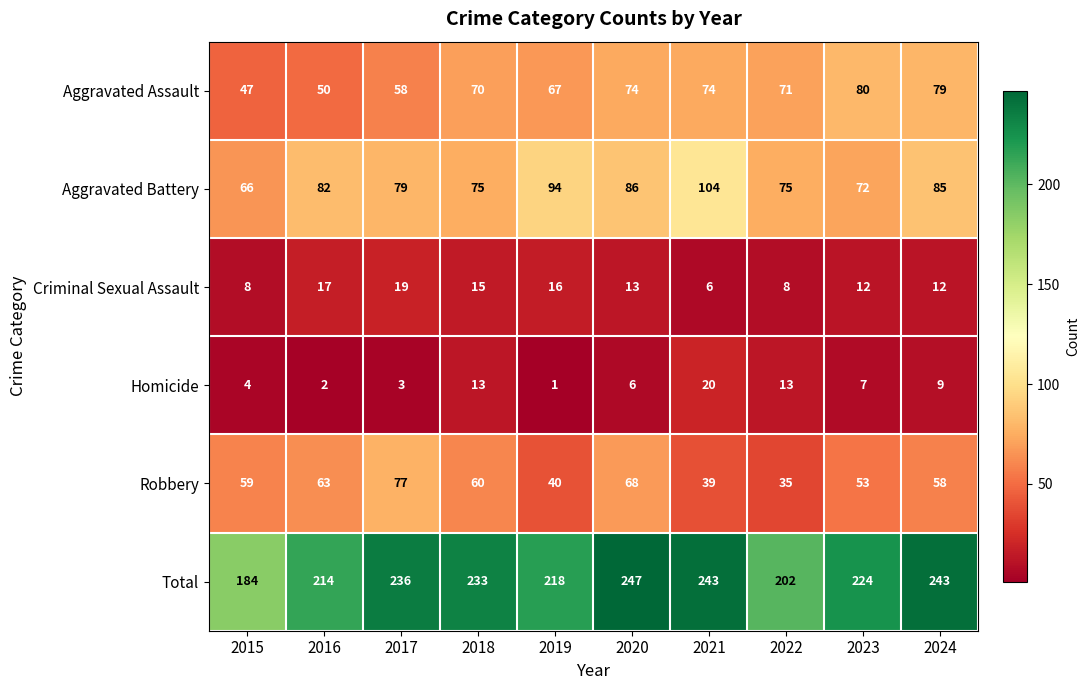

What is the minimum value shown in the chart?

1